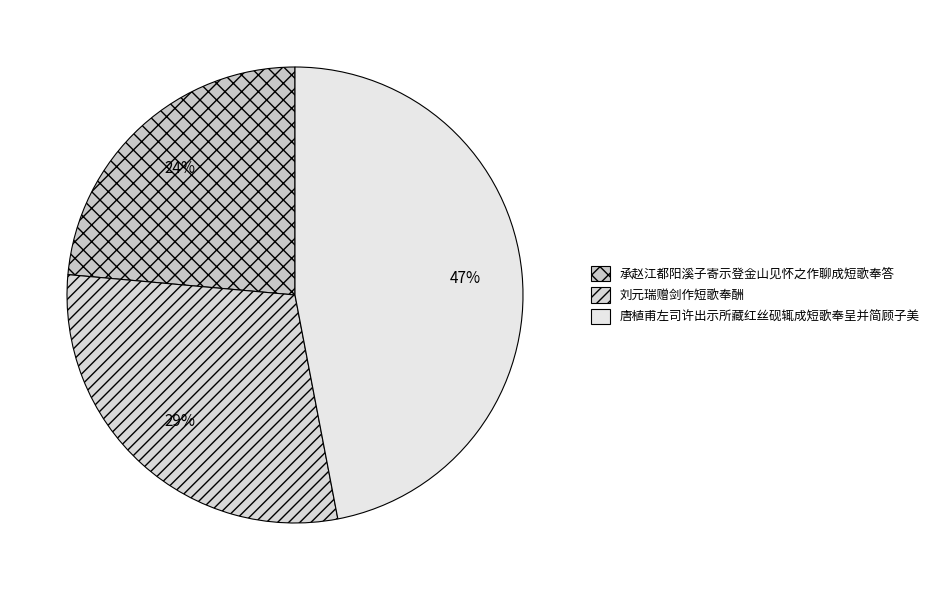

Is the sum of 唐植甫左司许出示所藏红丝砚辄成短歌奉呈并简顾子美 and 刘元瑞赠剑作短歌奉酬 greater than half?

Yes